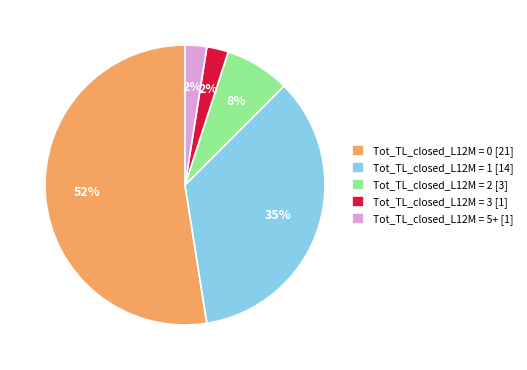

Is there a majority slice in this chart?

Yes